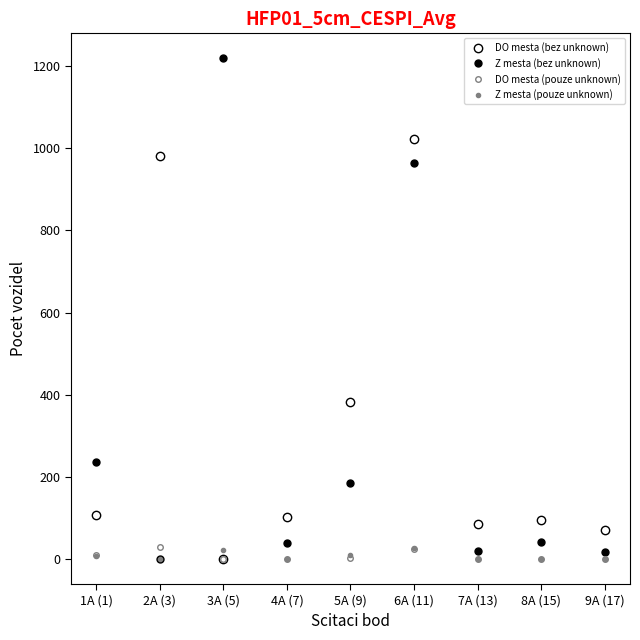

What is the label of the 6th point from the left?

6A (11)